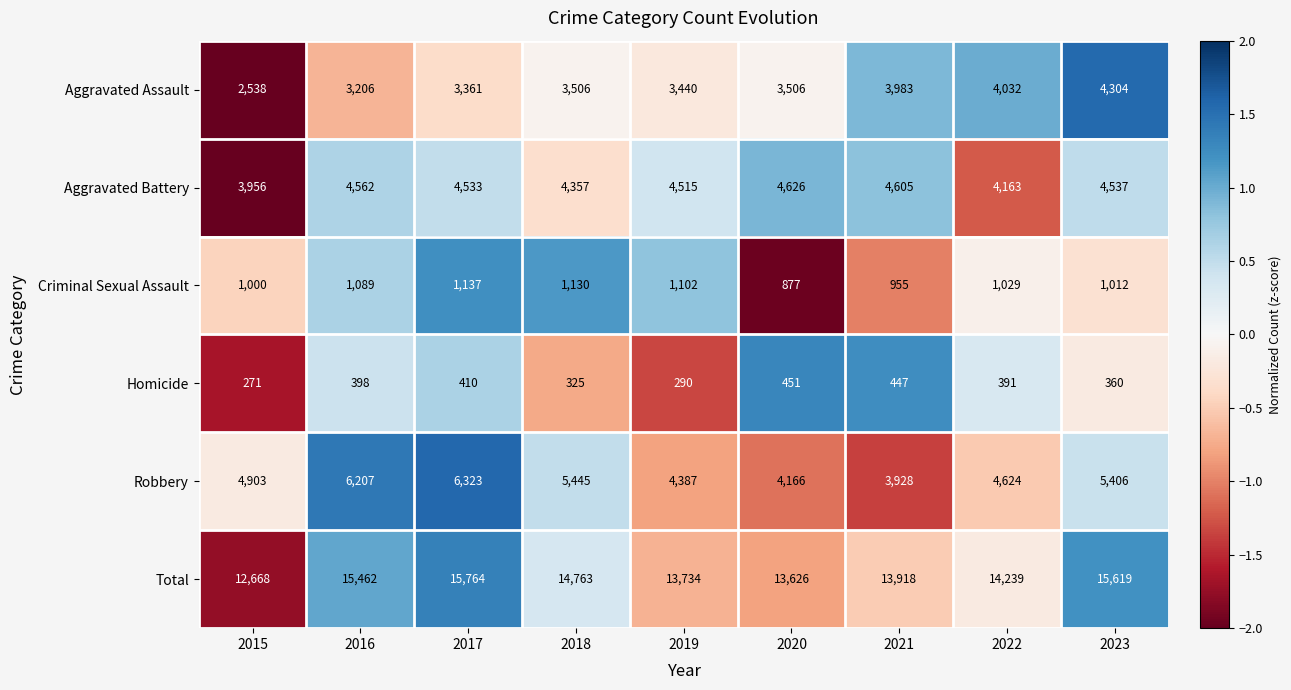

What is the difference between the highest and lowest values at 2022?

13848